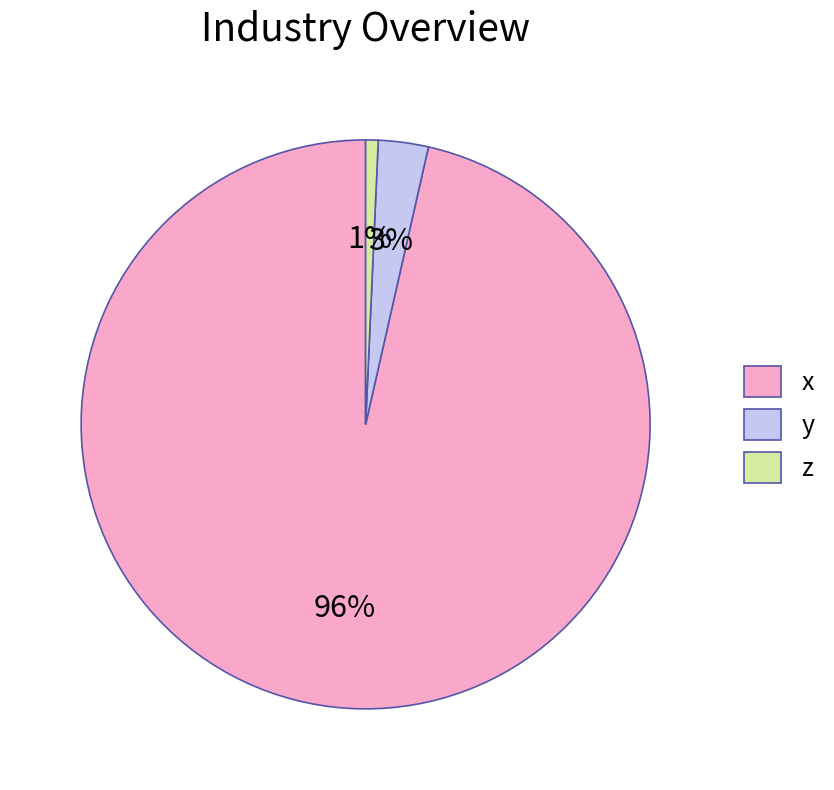

To the nearest percent, what is the average slice percentage?

33%